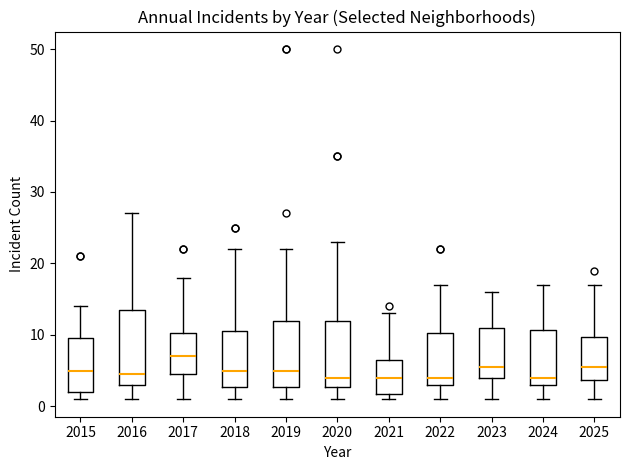

Which box is the tallest, from its lower edge to its upper edge?

2016